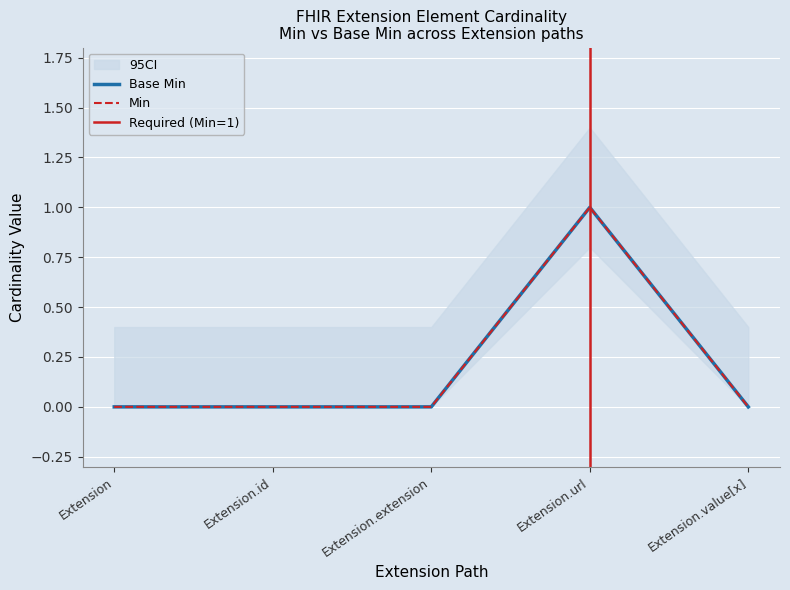

At which label is Base Min closest to 0?

Extension